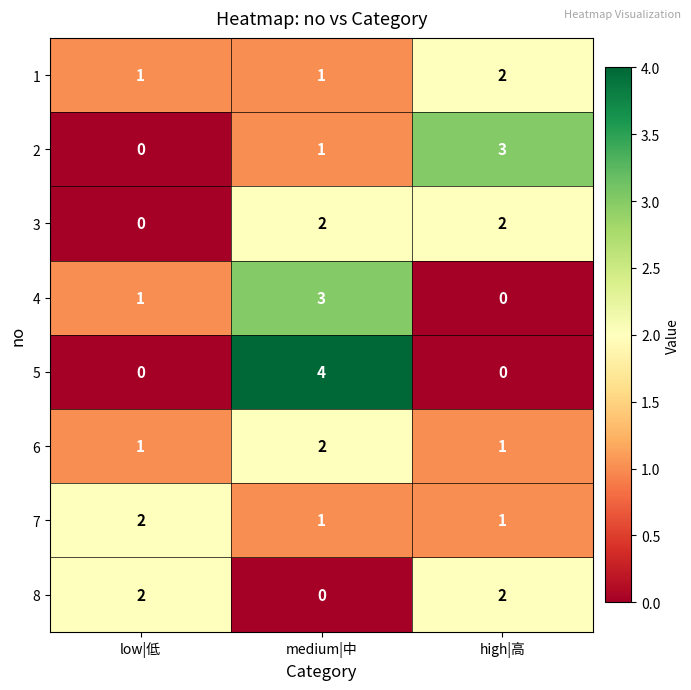

Reading left to right, what are all the values shown in this chart?

1: 1	1	2
2: 0	1	3
3: 0	2	2
4: 1	3	0
5: 0	4	0
6: 1	2	1
7: 2	1	1
8: 2	0	2